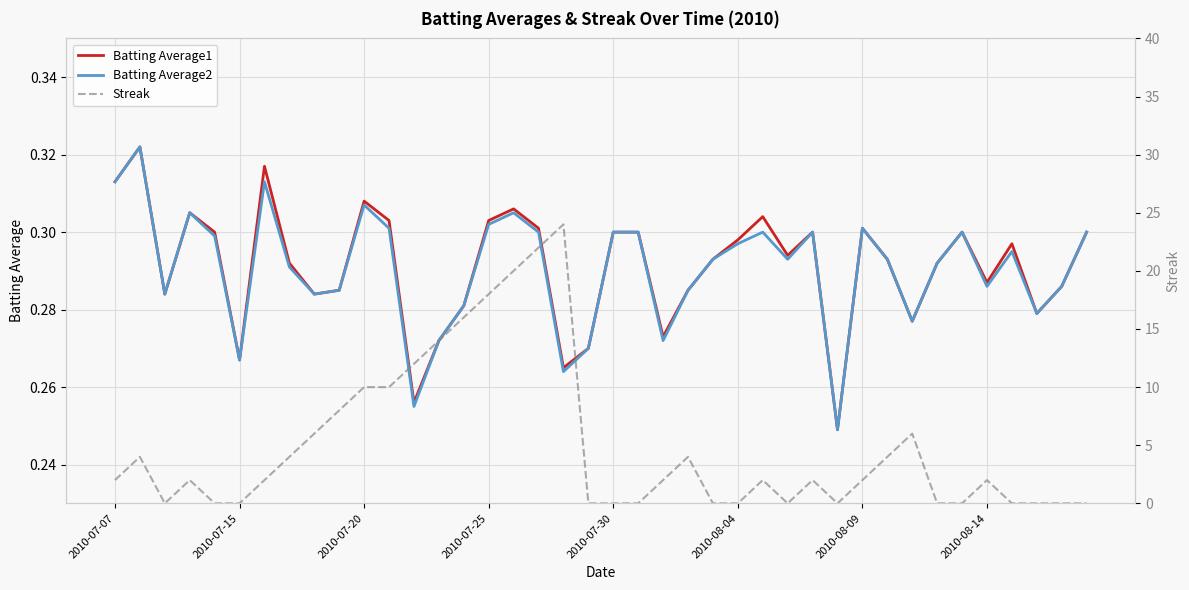

True or false: Batting Average2 has a value of 0.3 at 16.

True